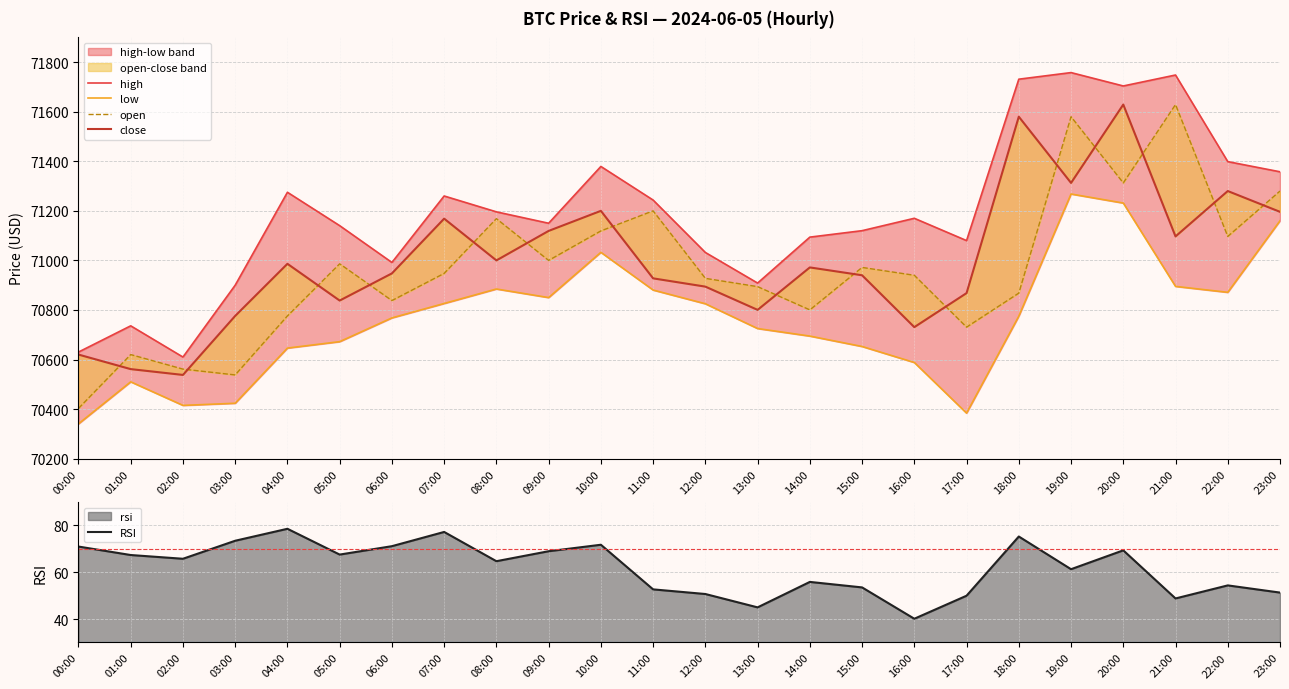

List the labels in order of high value, smallest first.

02:00, 00:00, 01:00, 03:00, 13:00, 06:00, 12:00, 17:00, 14:00, 15:00, 05:00, 09:00, 16:00, 08:00, 11:00, 07:00, 04:00, 23:00, 10:00, 22:00, 20:00, 18:00, 21:00, 19:00